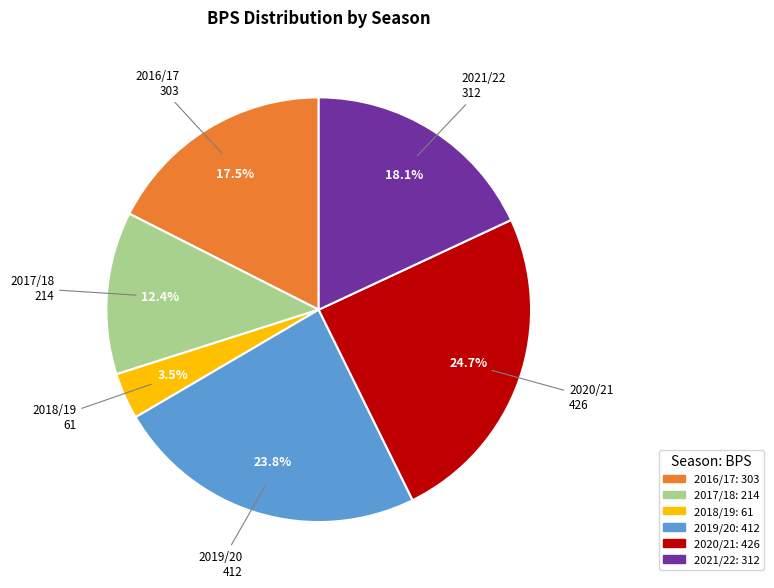

Is there a majority slice in this chart?

No